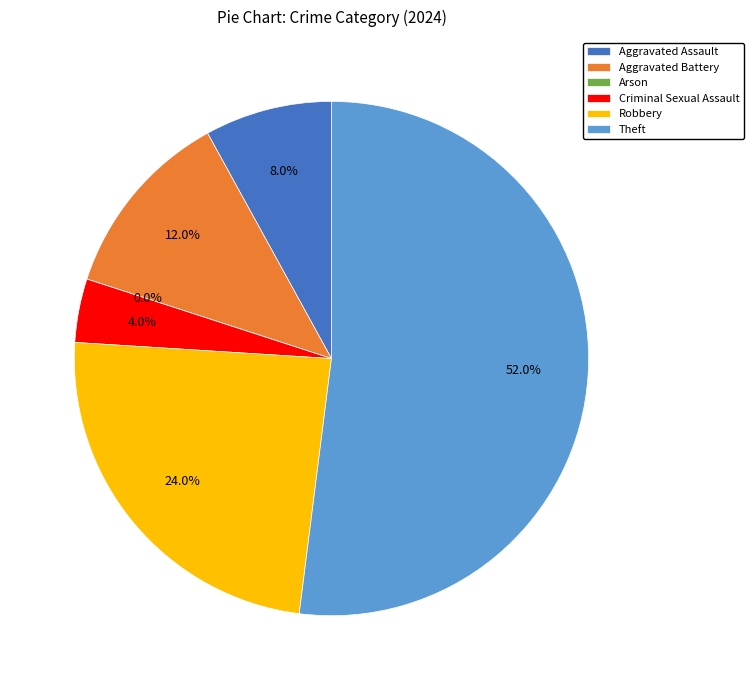

Rank the categories by value from lowest to highest.

Arson, Criminal Sexual Assault, Aggravated Assault, Aggravated Battery, Robbery, Theft